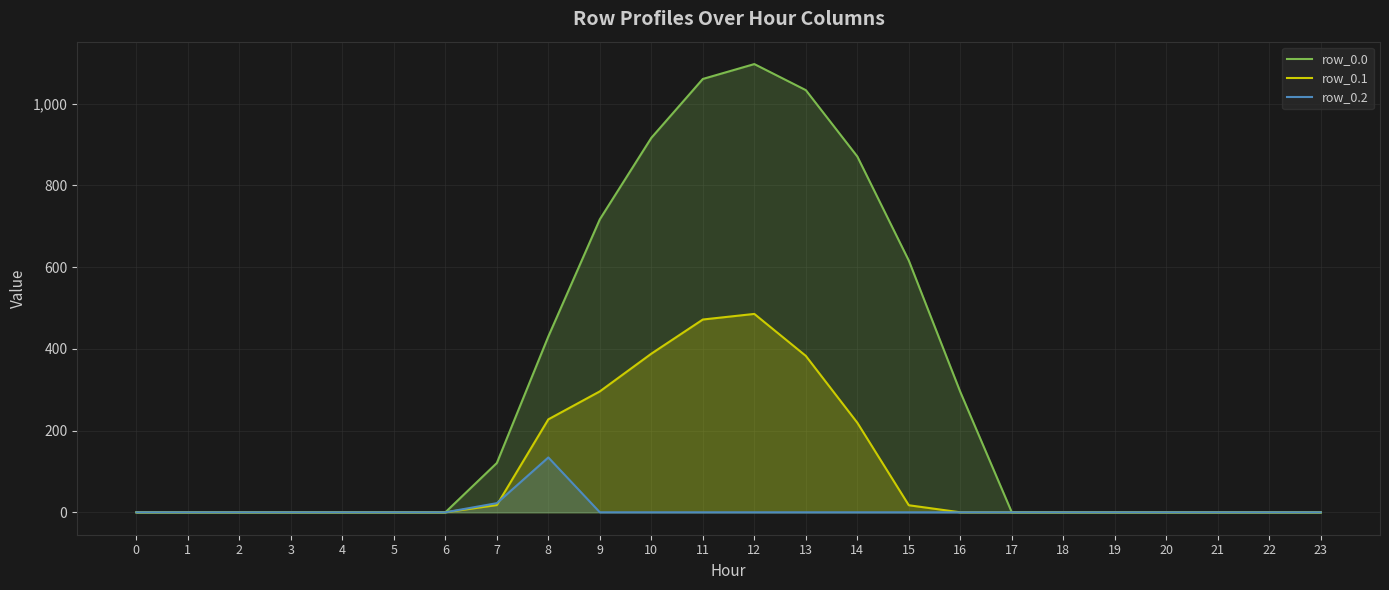

Between 23 and 21, which is larger?

23